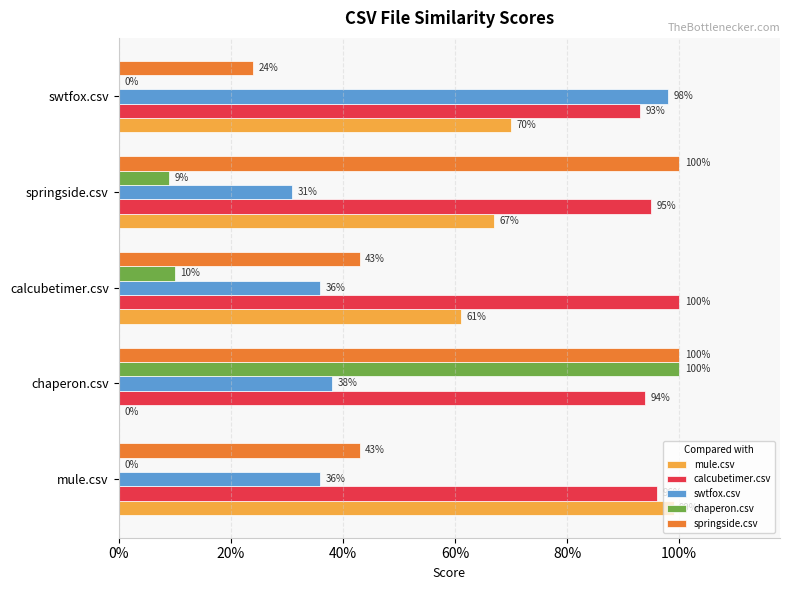

What is the value of the swtfox.csv bar at the 4th from the left?

0.3